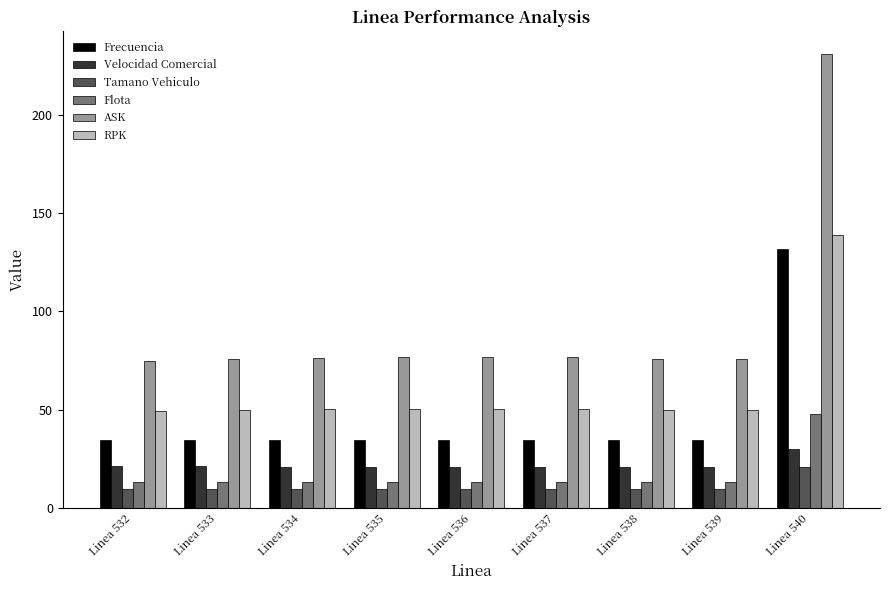

What is the difference between the maximum and second lowest values in the ASK series?

155.3